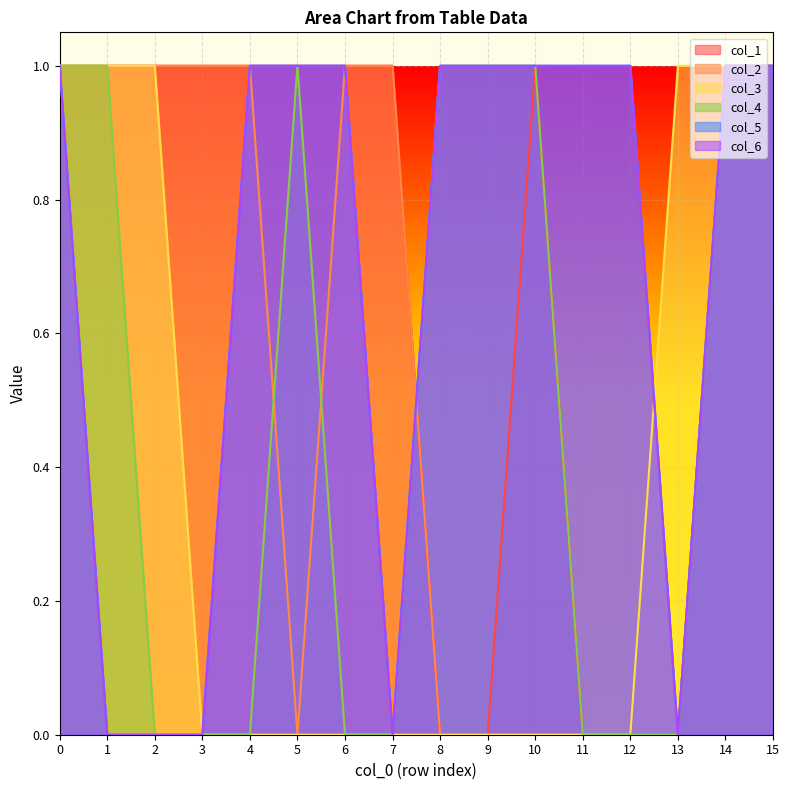

What is the total value across all series at 13?

1